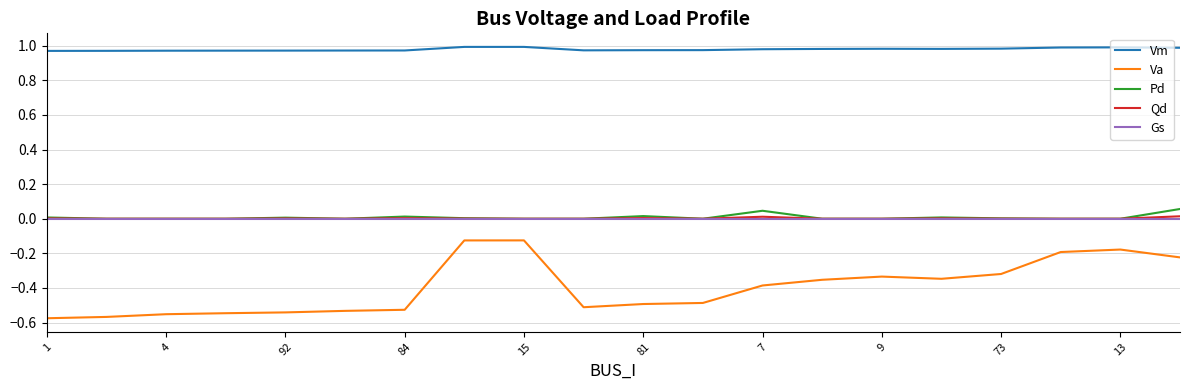

True or false: Qd and Va cross at least once.

False